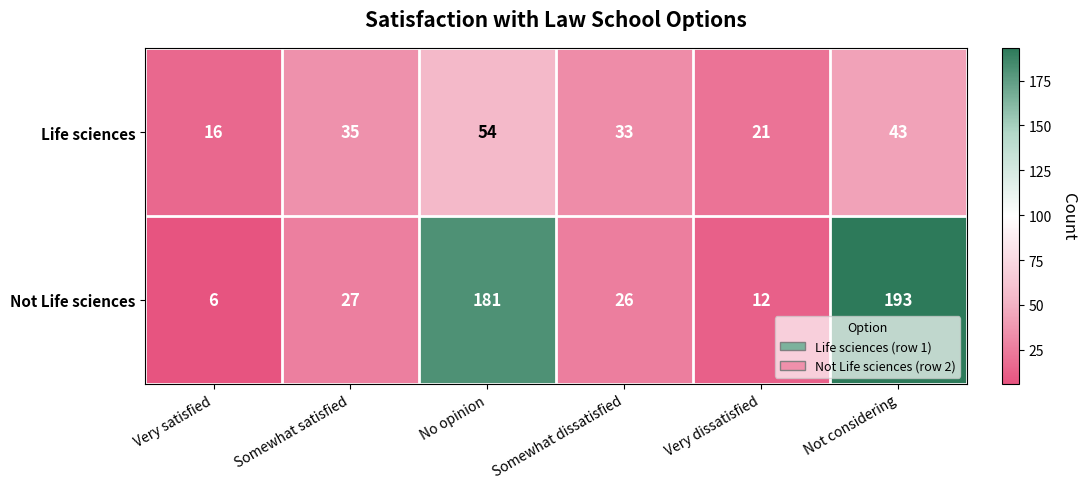

At No opinion, list the series in order from smallest to largest.

Life sciences, Not Life sciences